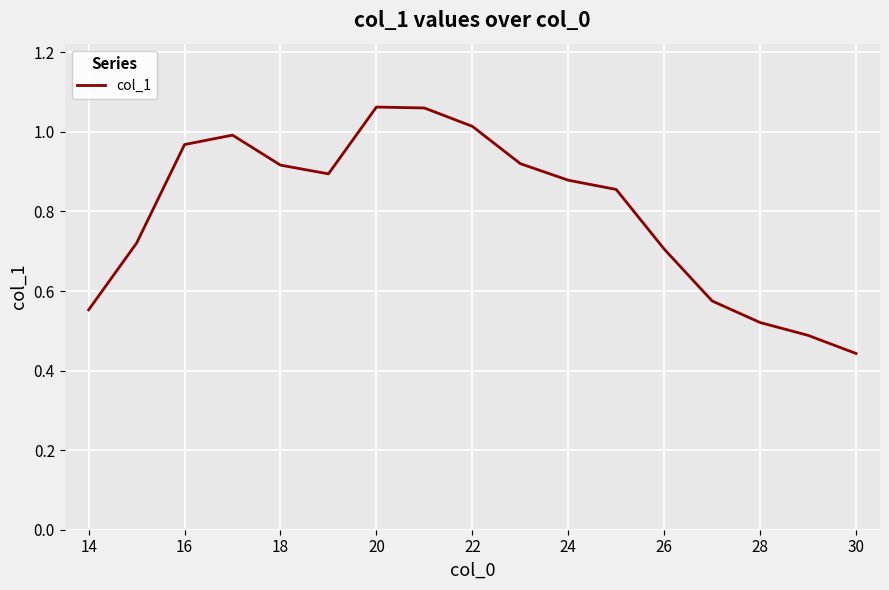

What is the sum of all values?

13.6